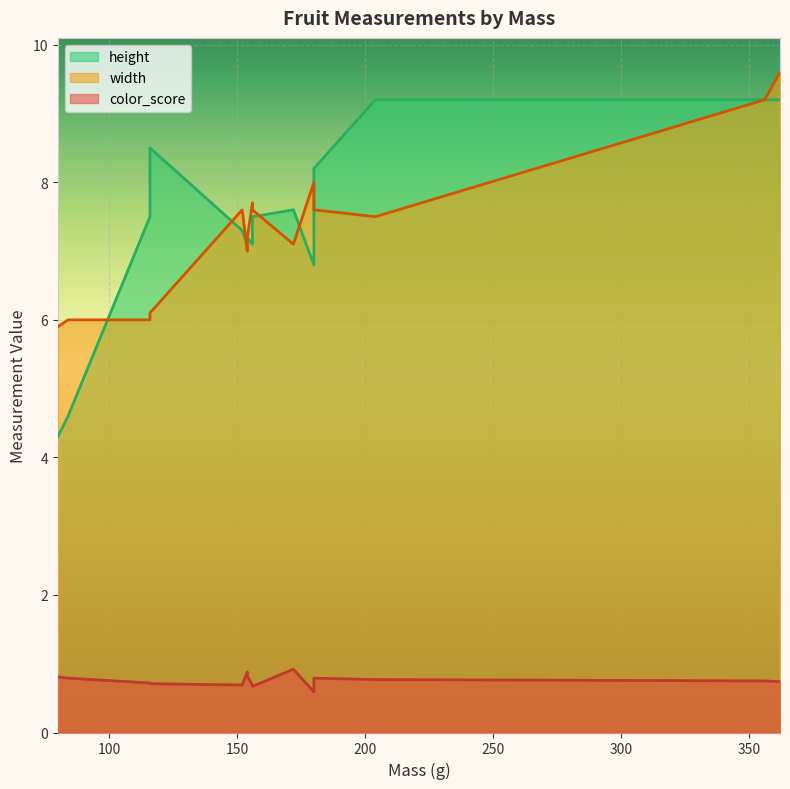

Which label corresponds to the largest value in the chart?

362